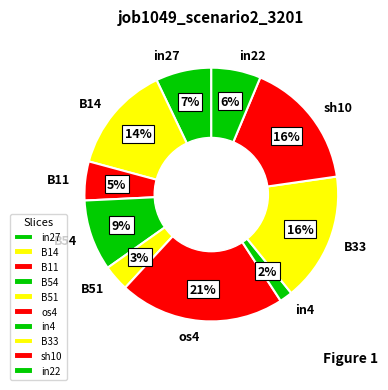

Count the number of slices in the pie.

10